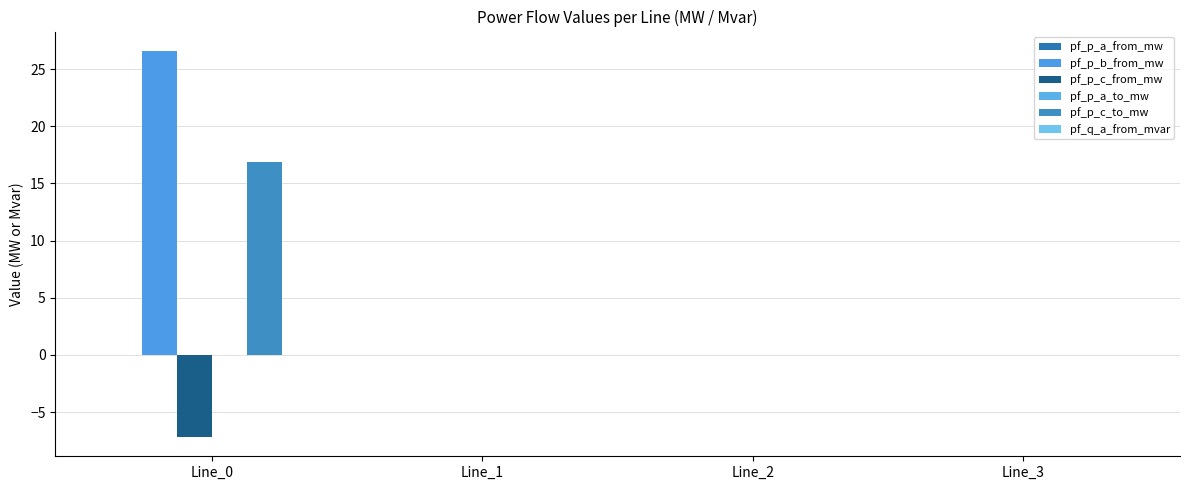

Between Line_0 and Line_2, which series saw the biggest shift?

pf_p_b_from_mw